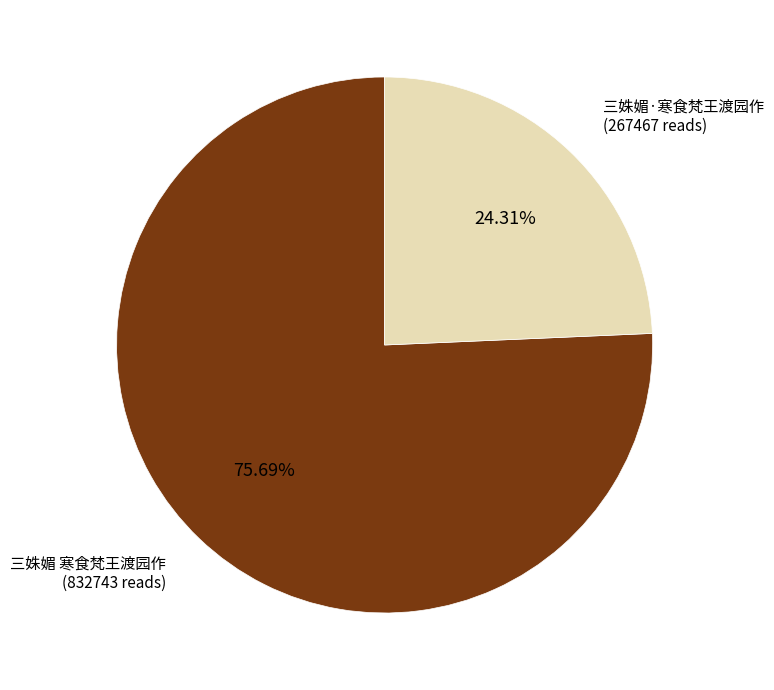

To the nearest percent, what portion does 三姝媚·寒食梵王渡园作 represent?

24%